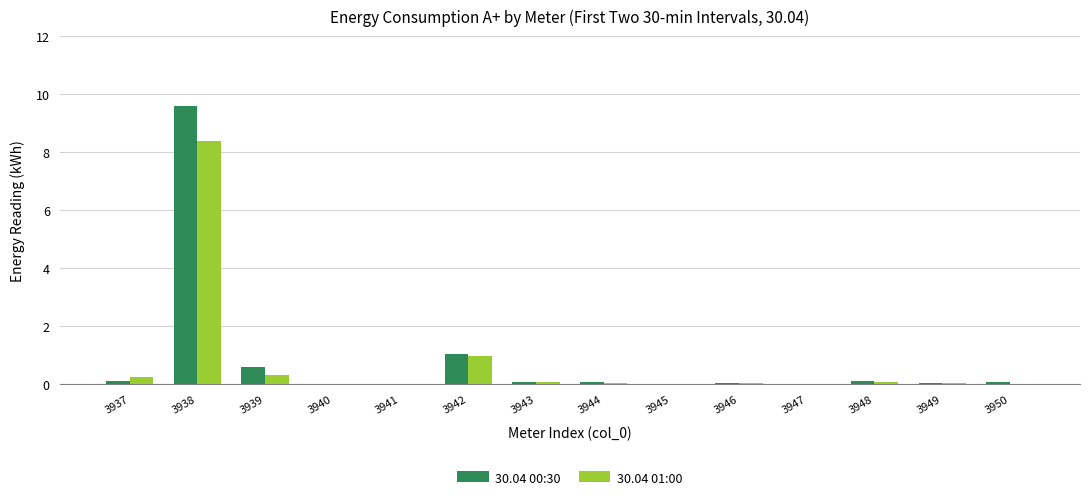

What is the maximum value for 30.04 00:30?

9.6